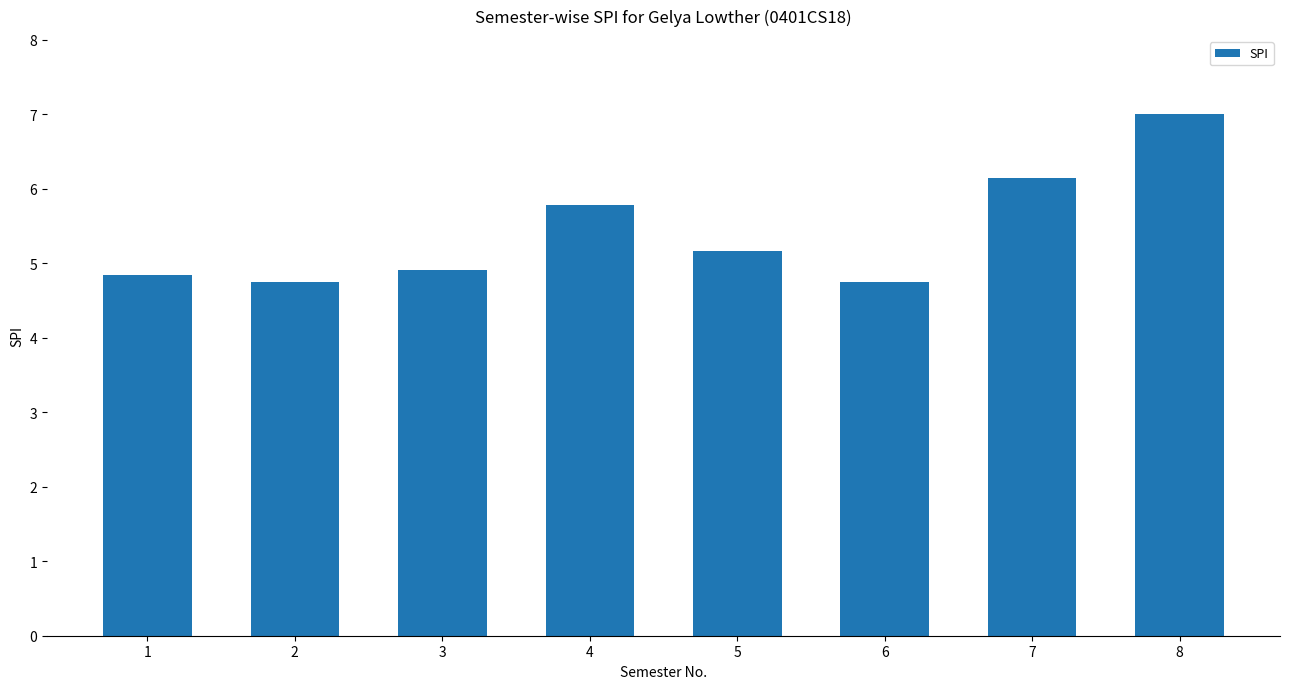

At which label does the data first exceed 5?

4